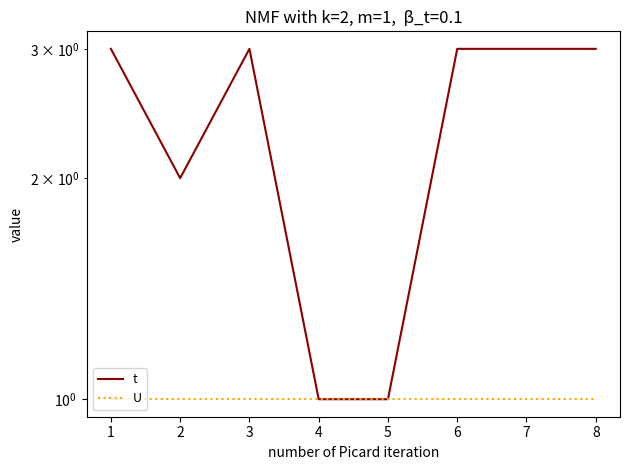

Reading right to left, list all the values displayed in this chart.

t: 3	3	3	1	1	3	2	3
U: 1	1	1	1	1	1	1	1